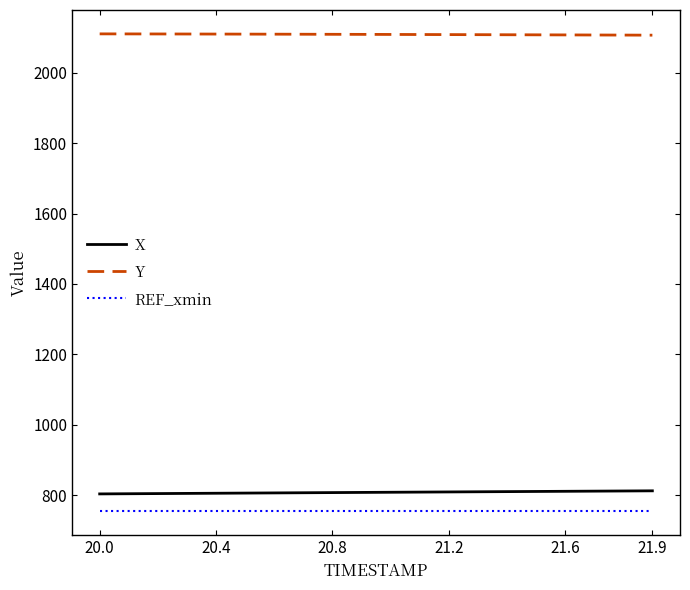

Which series has the largest total across all categories?

Y